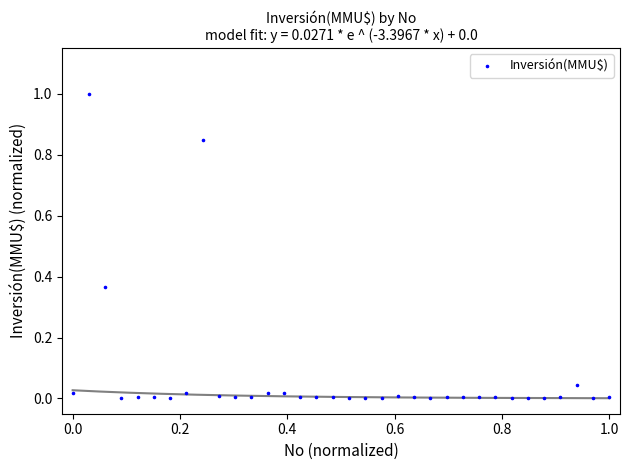

What is the range of X values (max minus min)?

1.0